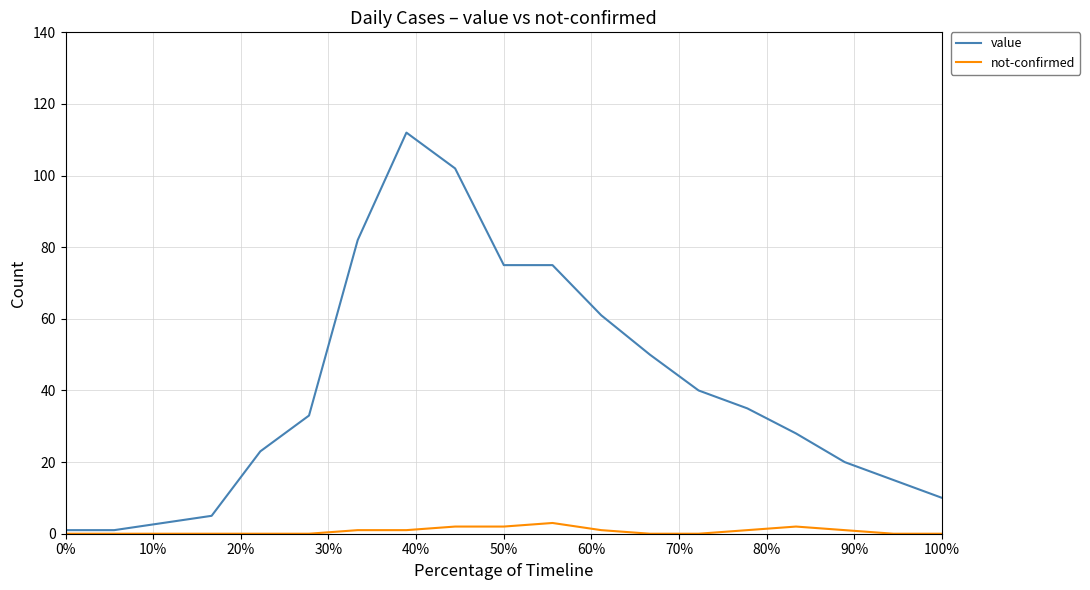

Which series has the largest total across all categories?

value